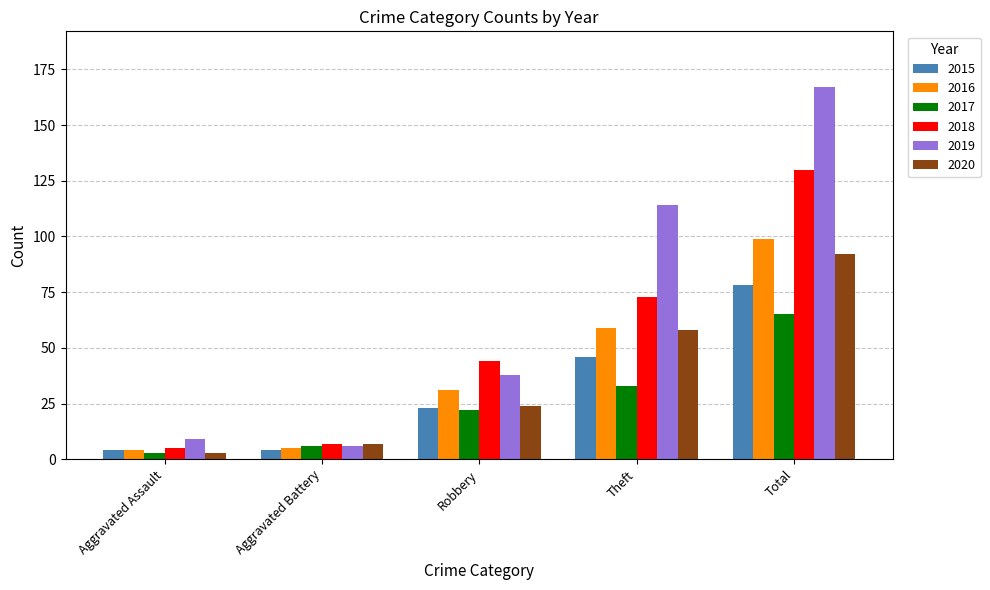

Is it true that 2019 equals 38 at Robbery?

True